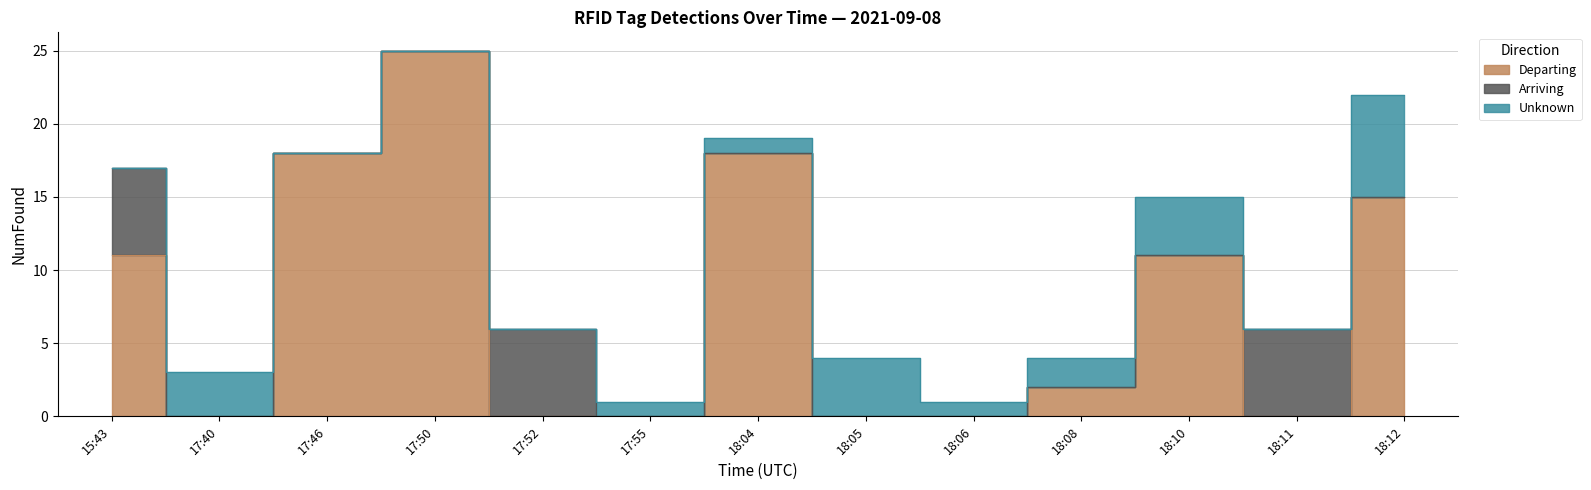

The value of Unknown at 15:43 is 4. True or false?

False